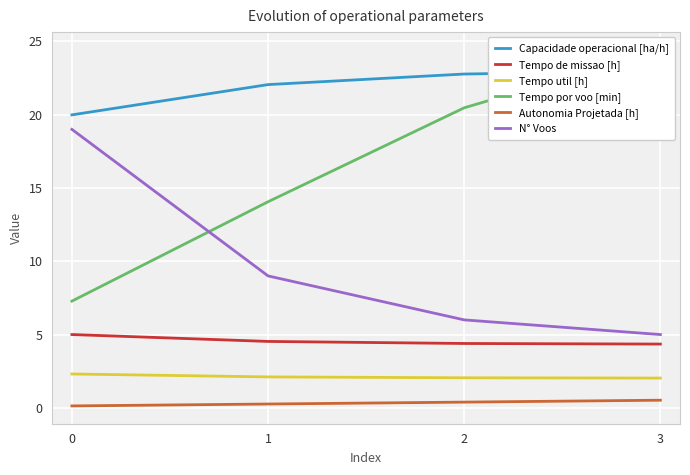

The value of N° Voos at 2 is 8.5. True or false?

False